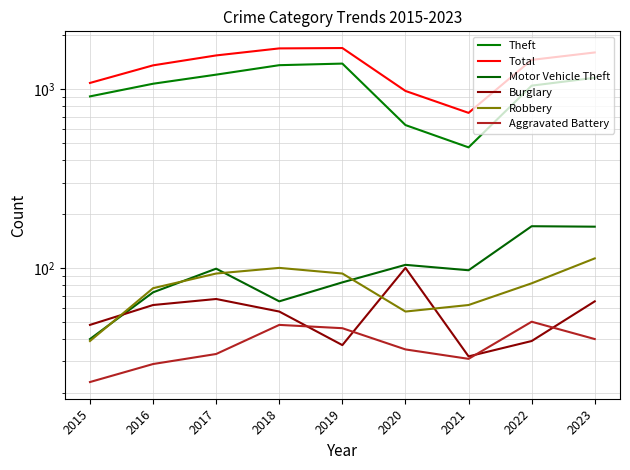

Reading right to left, extract all data points from this chart.

Theft: 2023=1156	2022=1045	2021=472	2020=629	2019=1388	2018=1360	2017=1204	2016=1071	2015=910
Total: 2023=1602	2022=1456	2021=736	2020=976	2019=1696	2018=1688	2017=1542	2016=1357	2015=1082
Motor Vehicle Theft: 2023=170	2022=171	2021=97	2020=104	2019=83	2018=65	2017=99	2016=73	2015=40
Burglary: 2023=65	2022=39	2021=32	2020=100	2019=37	2018=57	2017=67	2016=62	2015=48
Robbery: 2023=113	2022=82	2021=62	2020=57	2019=93	2018=100	2017=93	2016=77	2015=39
Aggravated Battery: 2023=40	2022=50	2021=31	2020=35	2019=46	2018=48	2017=33	2016=29	2015=23